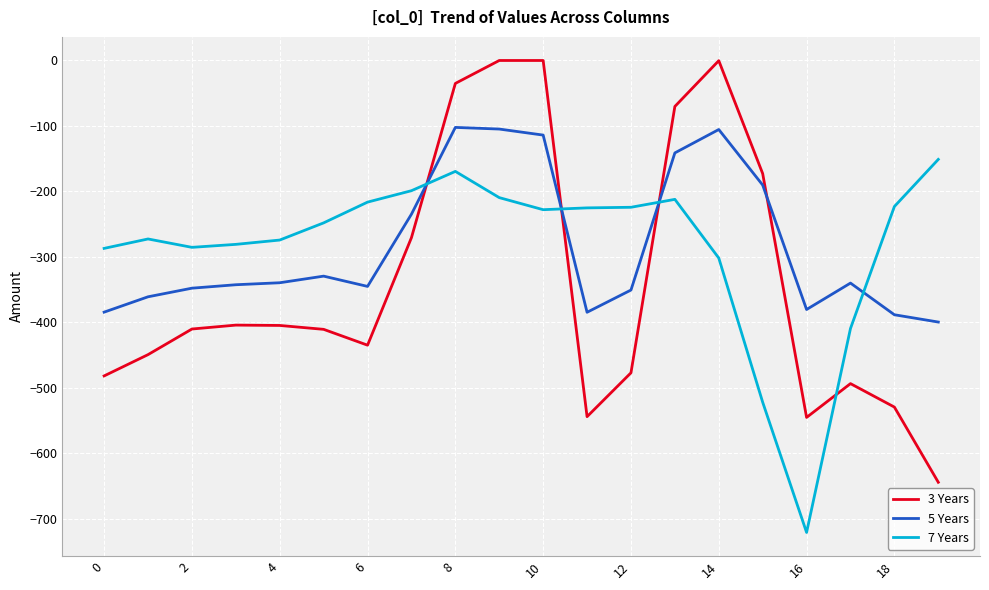

True or false: 3 Years and 7 Years cross at least once.

True